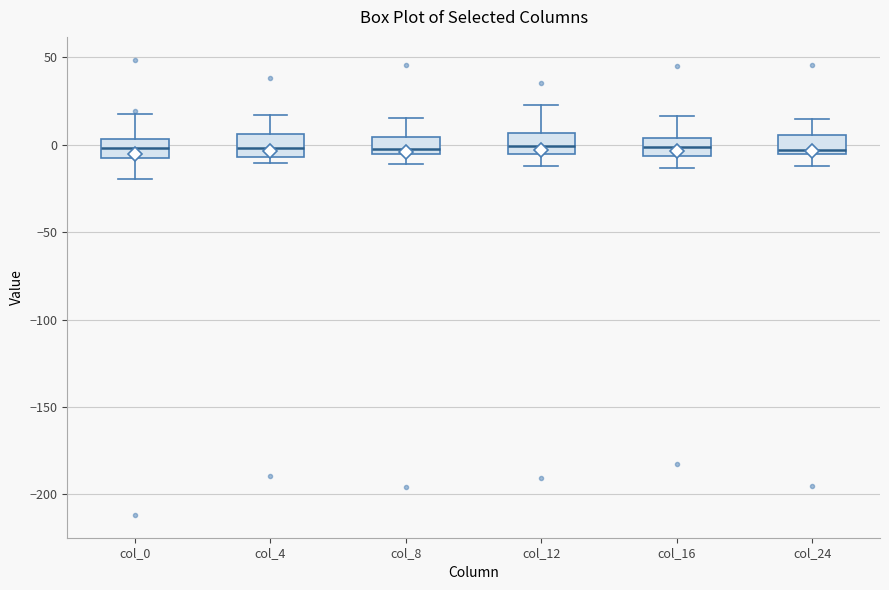

Where does the median line of the box for col_4 sit on the y-axis? The values are not printed on the chart, so give them approximately, as read against the axis.

0